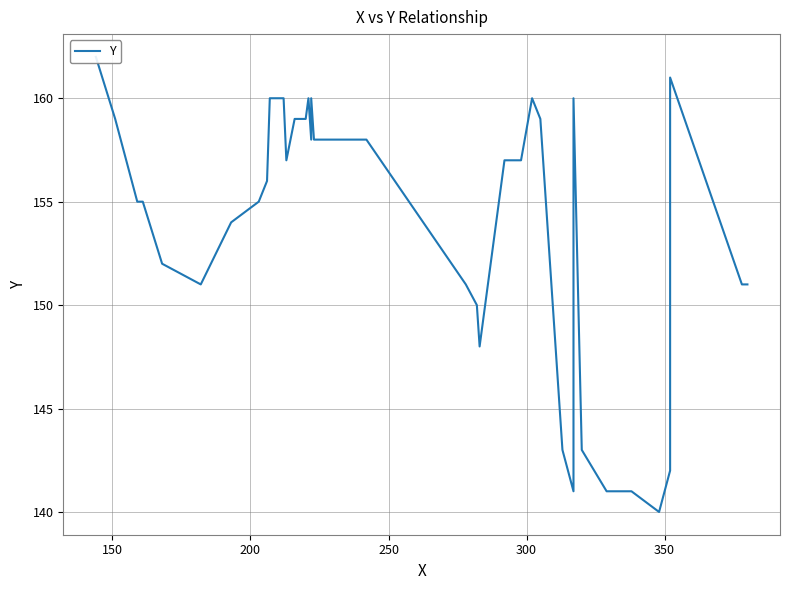

What is the difference between the maximum and second lowest values?

21